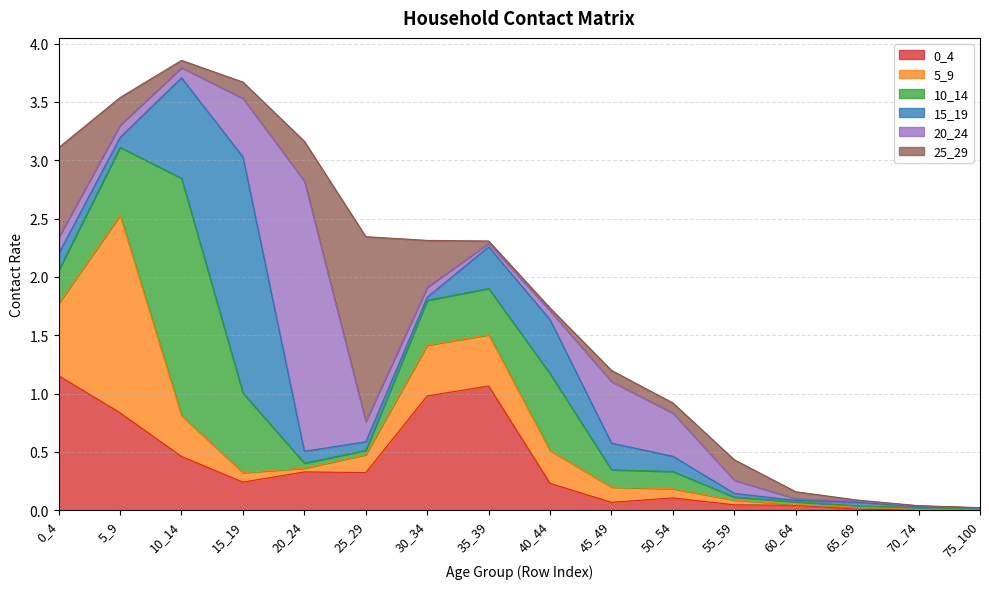

What is the difference between the second highest and second lowest values in the 25_29 series?

0.8